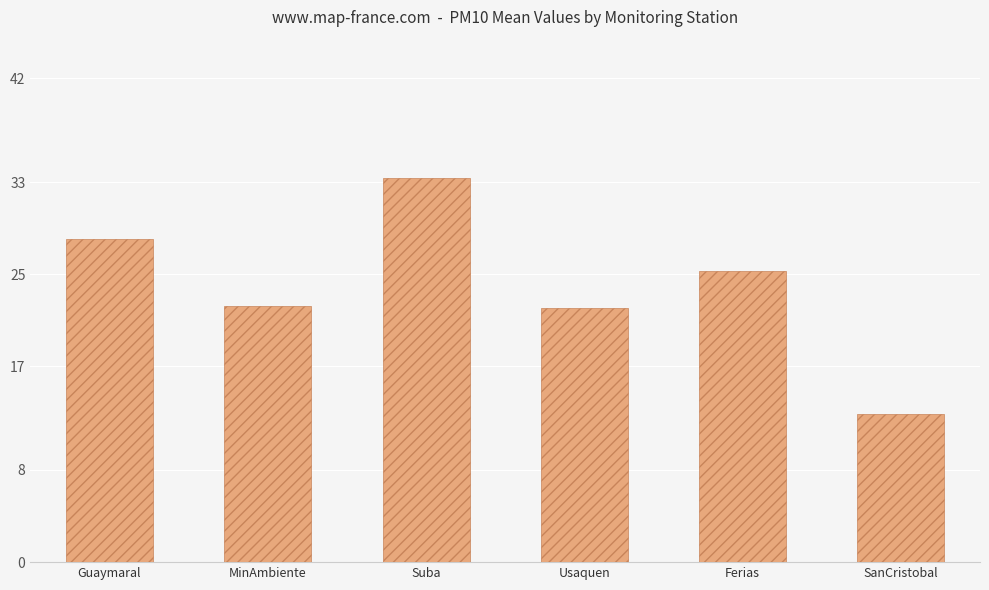

How many data points does each series have?

6